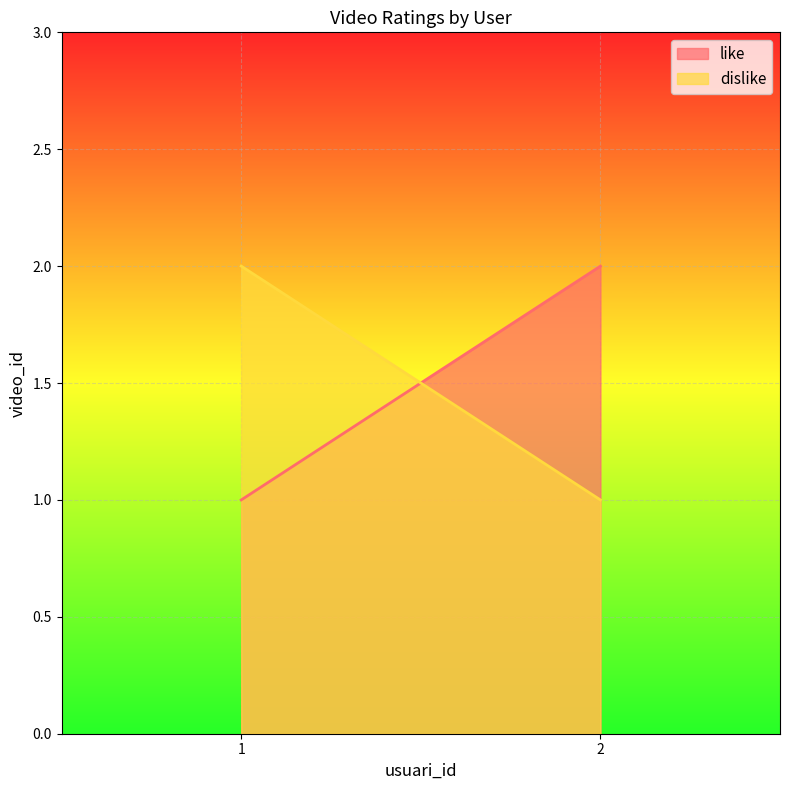

Which series changed the most between 1 and 2?

like